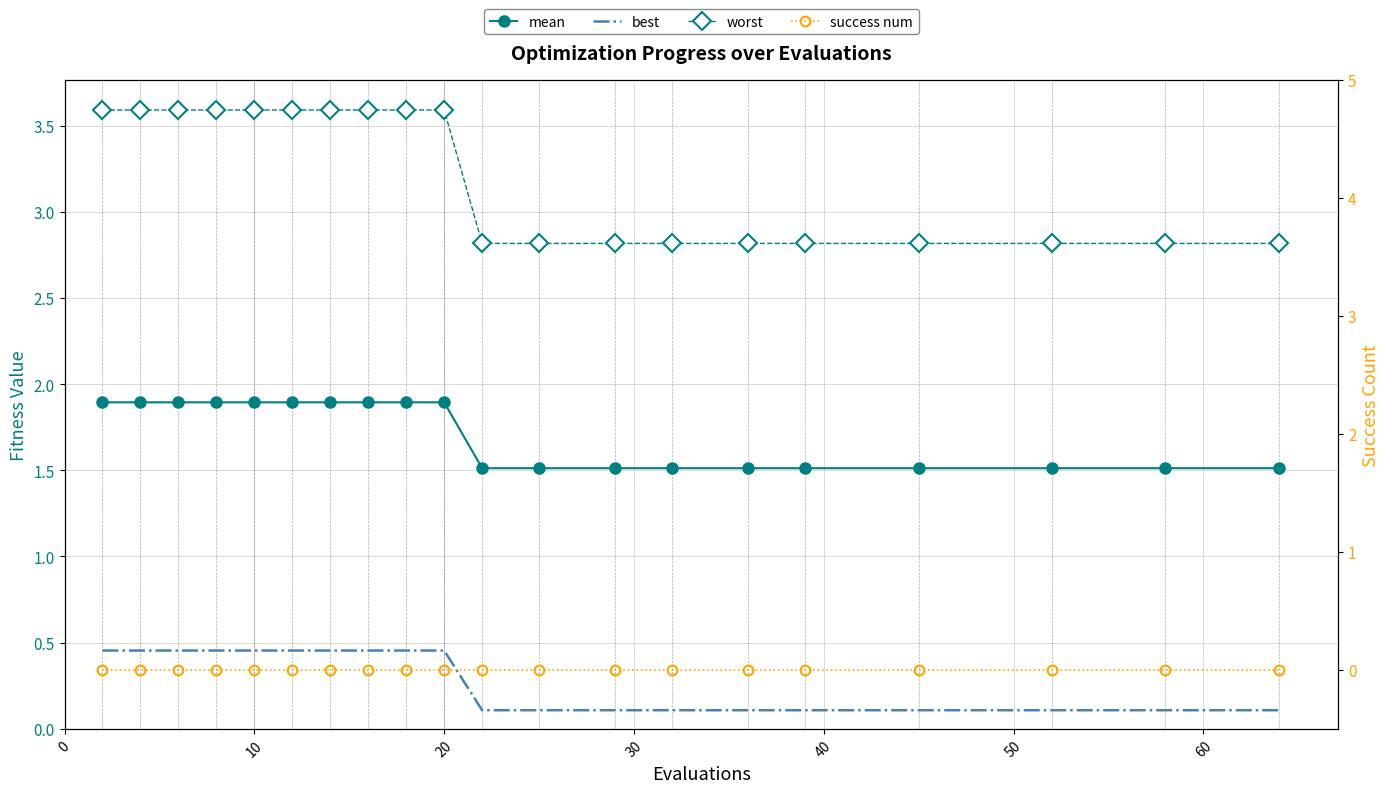

True or false: success num and mean cross at least once.

False